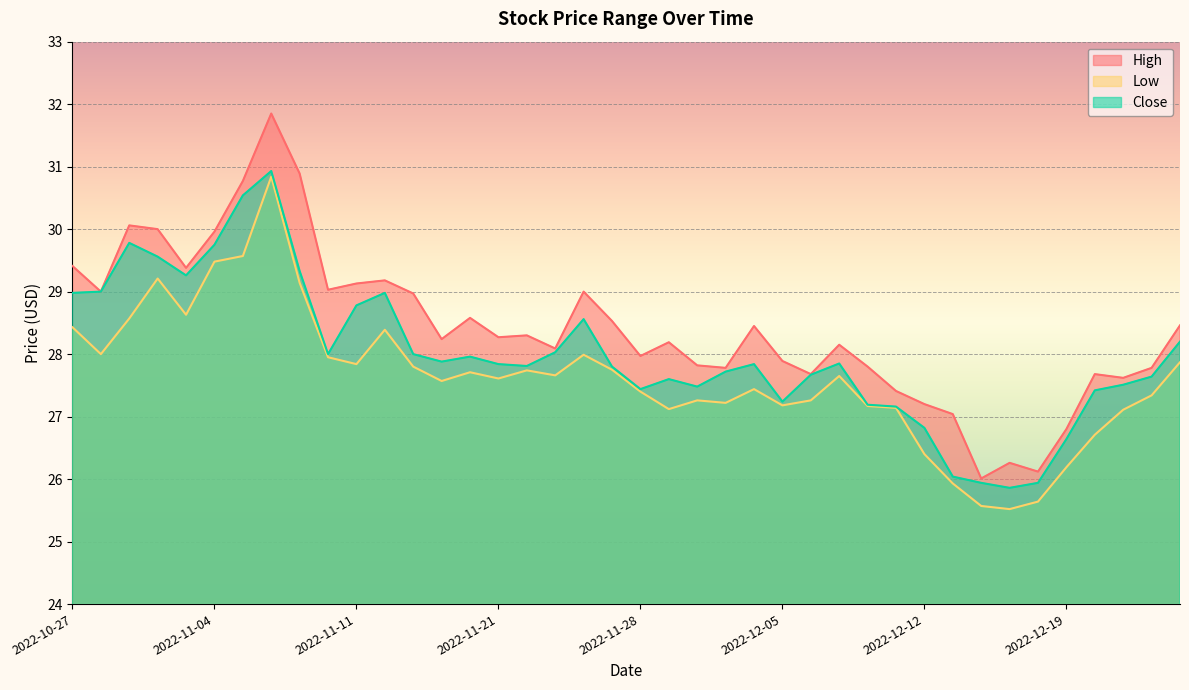

Between 2022-11-29 and 2022-12-13, which series saw the biggest shift?

Close